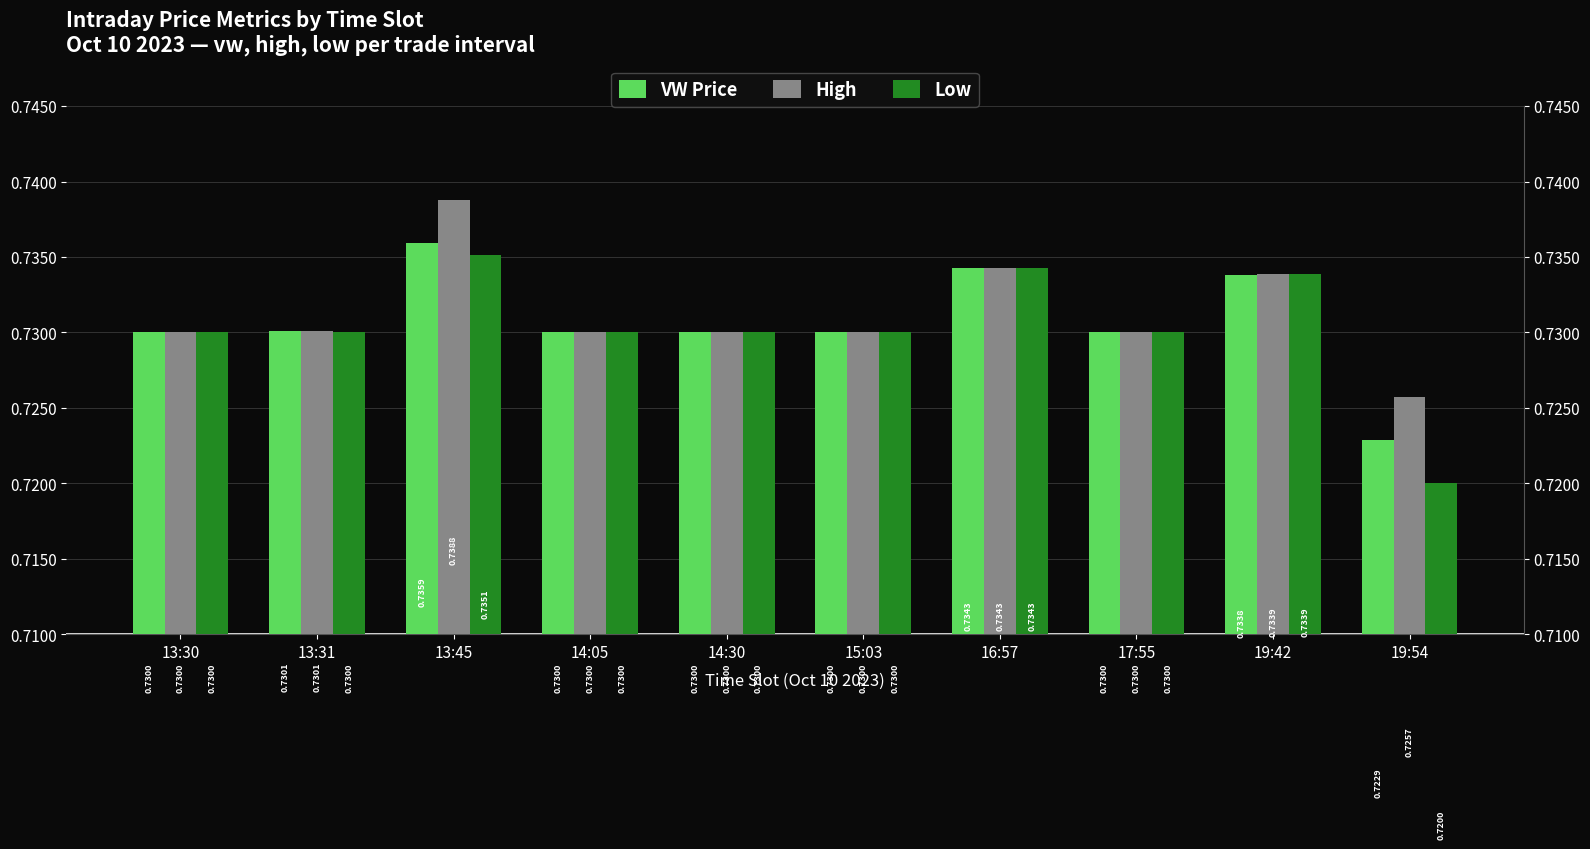

What are all the series names shown in the legend?

VW Price, High, Low